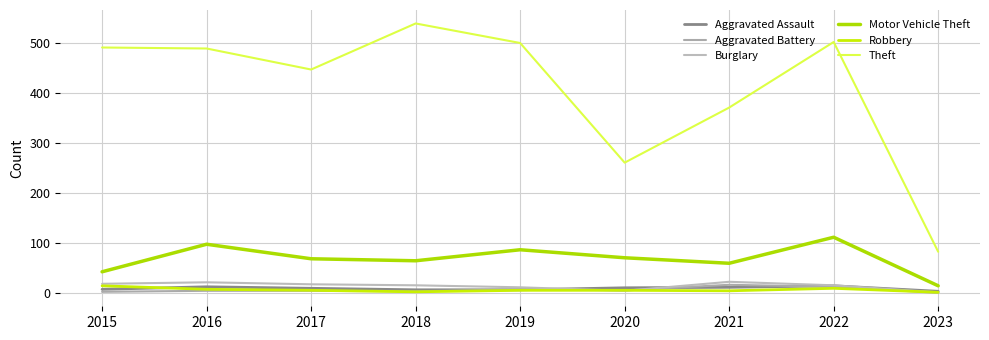

At 2020, list the series in order from largest to smallest.

Theft, Motor Vehicle Theft, Aggravated Assault, Aggravated Battery, Robbery, Burglary